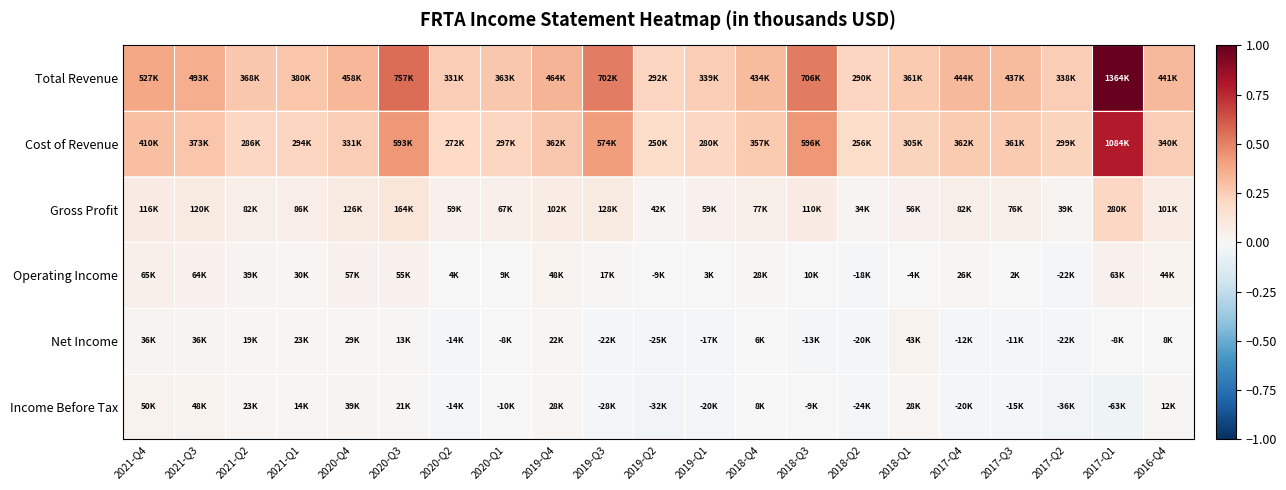

Between 2019-Q1 and 2016-Q4, which is larger?

2016-Q4